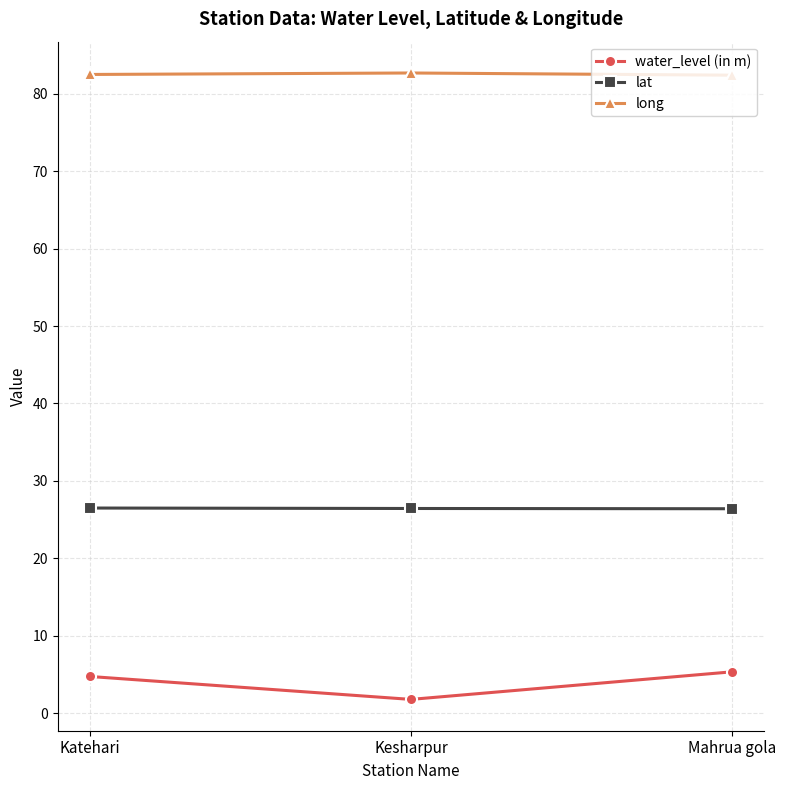

The lat series shows 35.3 at Kesharpur. True or false?

False